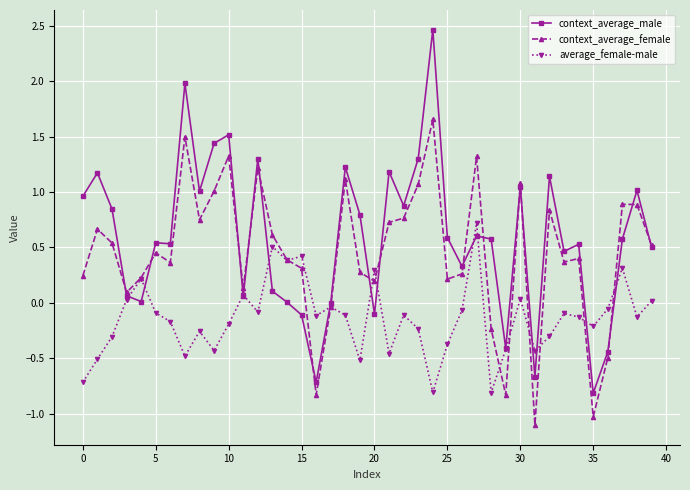

List the series in order of their peak value, highest first.

context_average_male, context_average_female, average_female-male